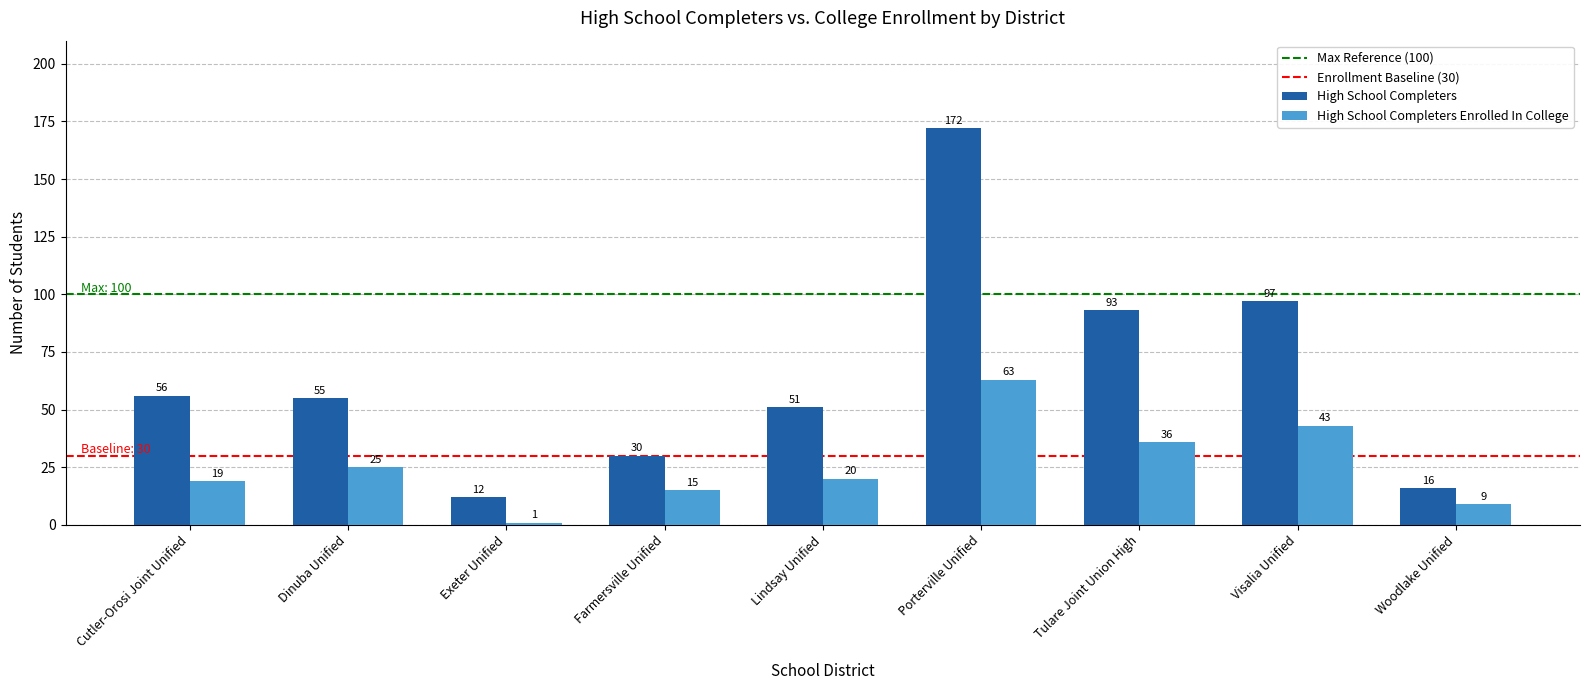

What is the difference between the maximum and minimum values in the High School Completers Enrolled In College series?

62